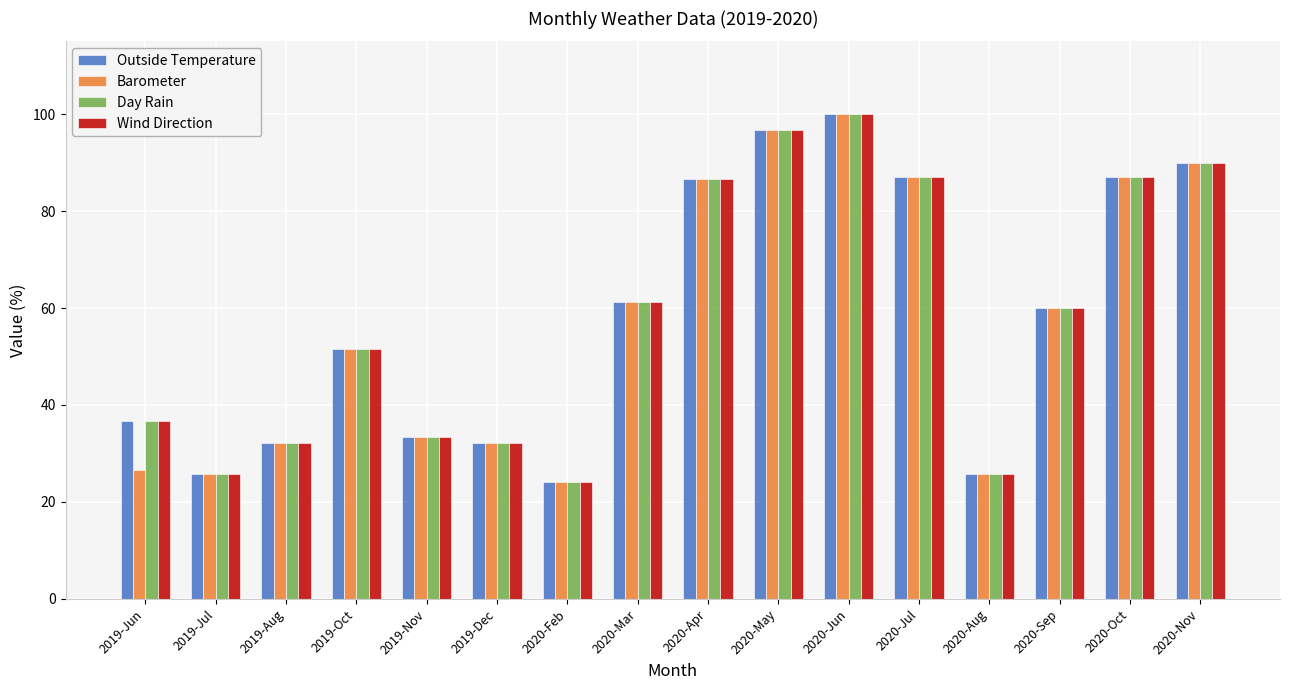

How many distinct data groups are displayed?

4